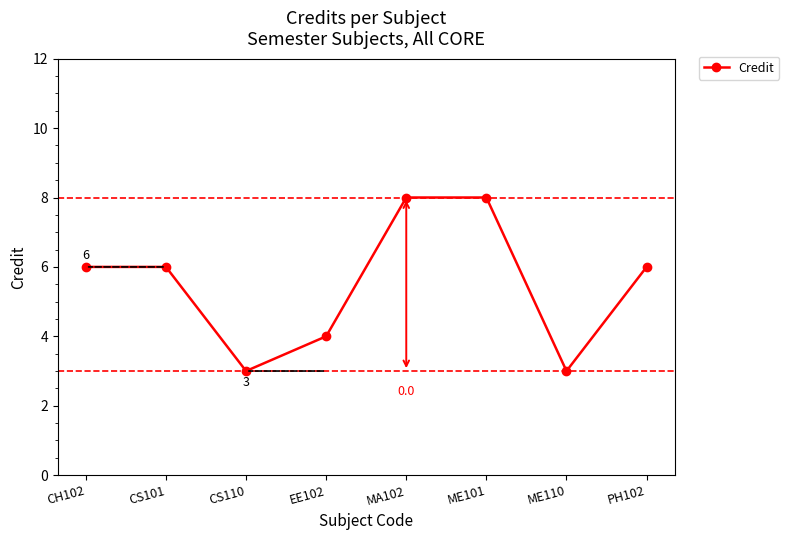

What is the label of the 2nd point from the right?

ME110